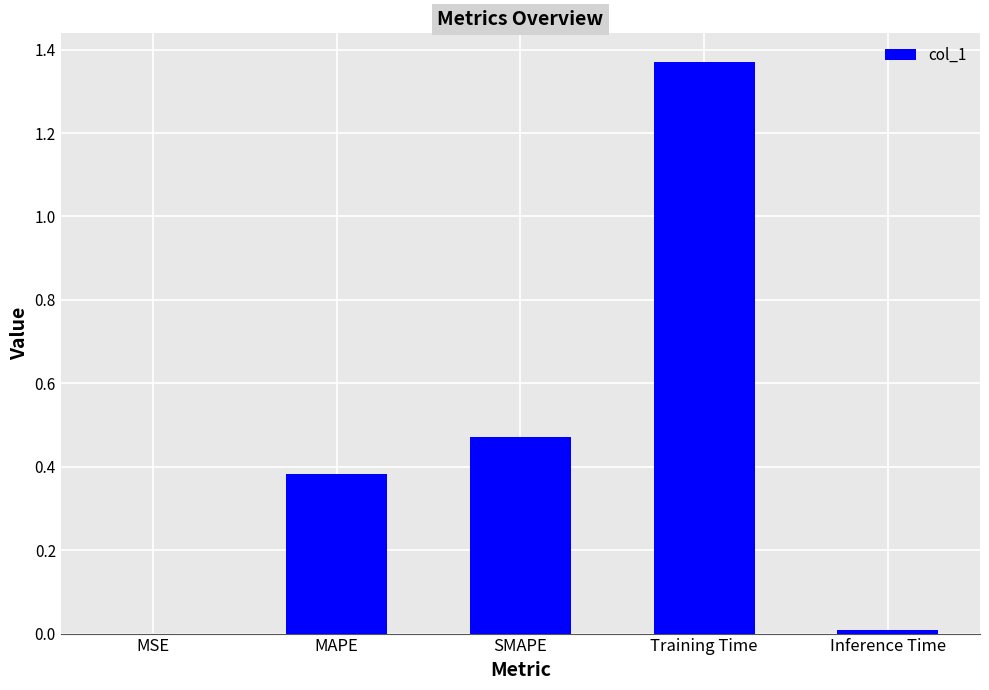

How many data points does each series have?

5